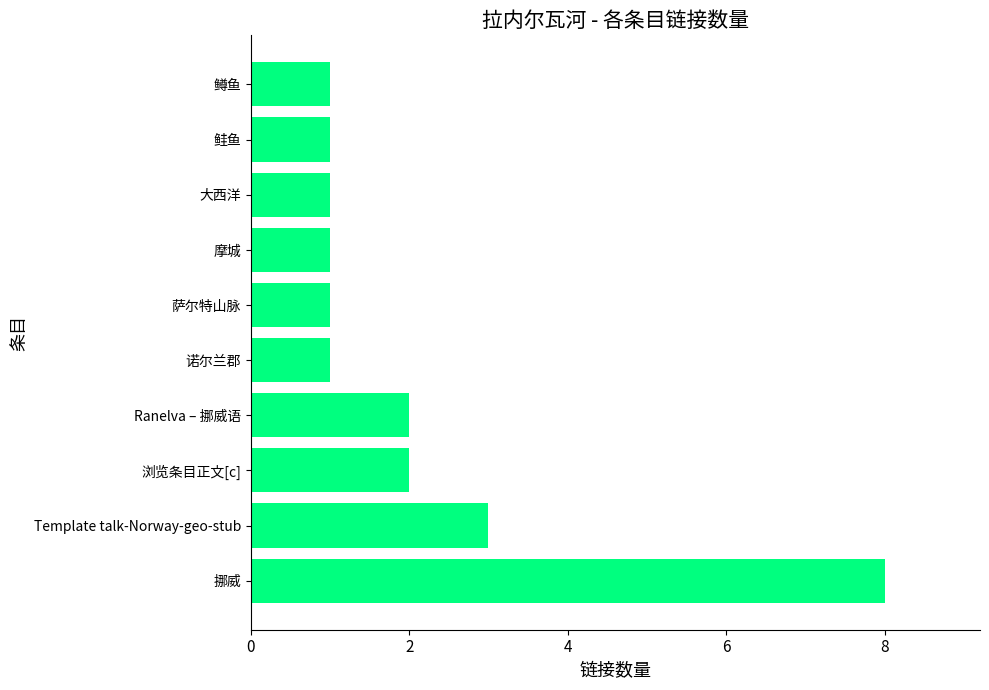

At which label is the value closest to 4?

Template talk-Norway-geo-stub